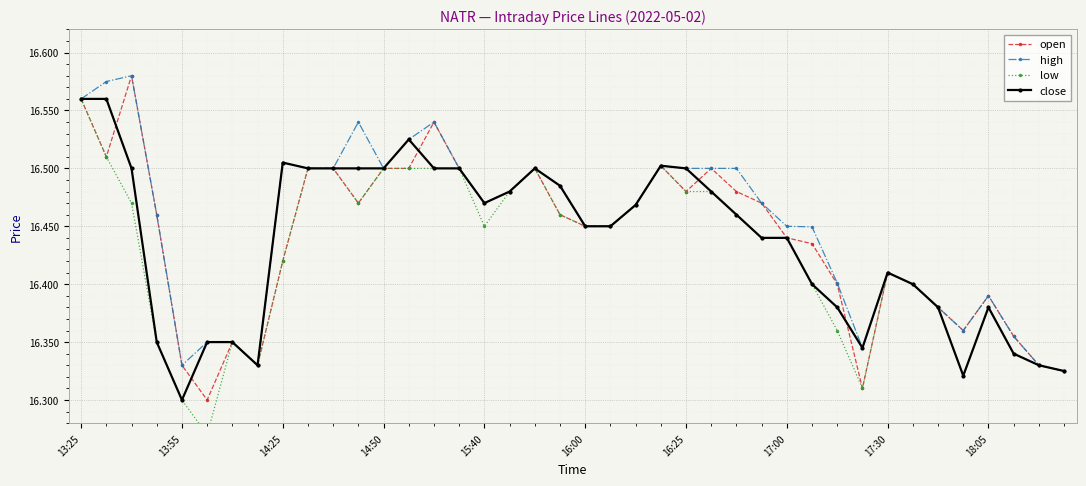

Which series has the largest total across all categories?

high